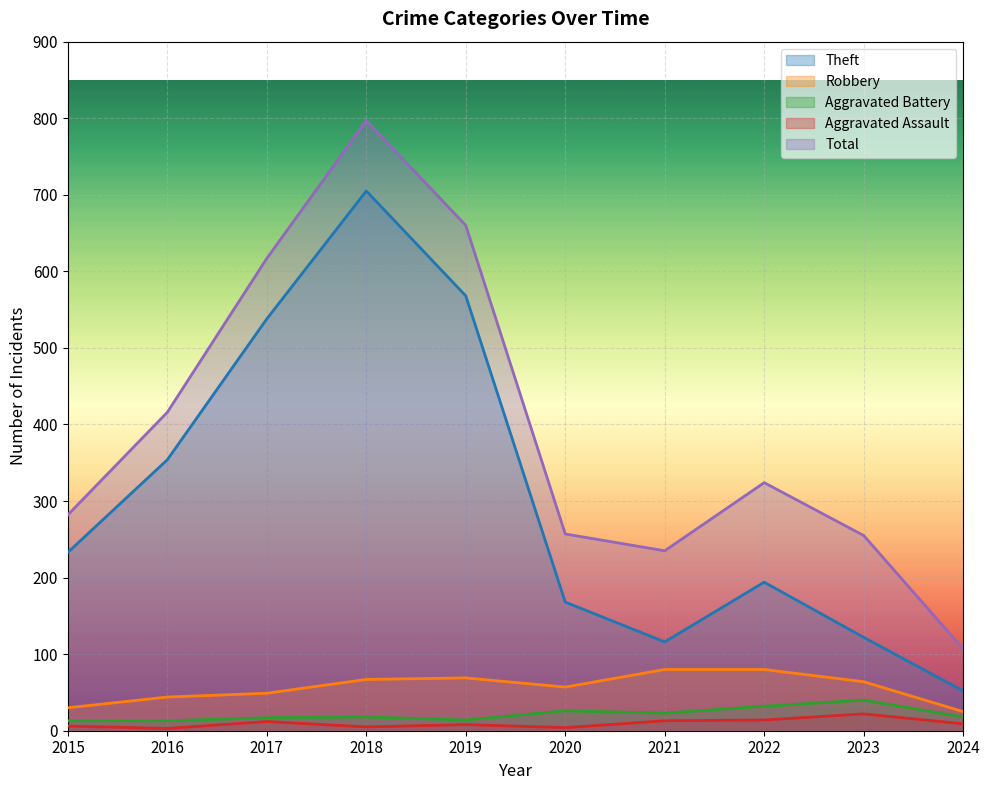

True or false: Theft and Aggravated Assault cross at least once.

False